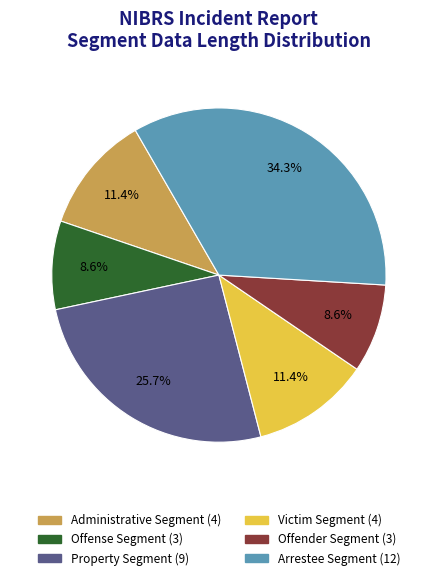

Which category has the biggest portion of the pie?

Arrestee Segment